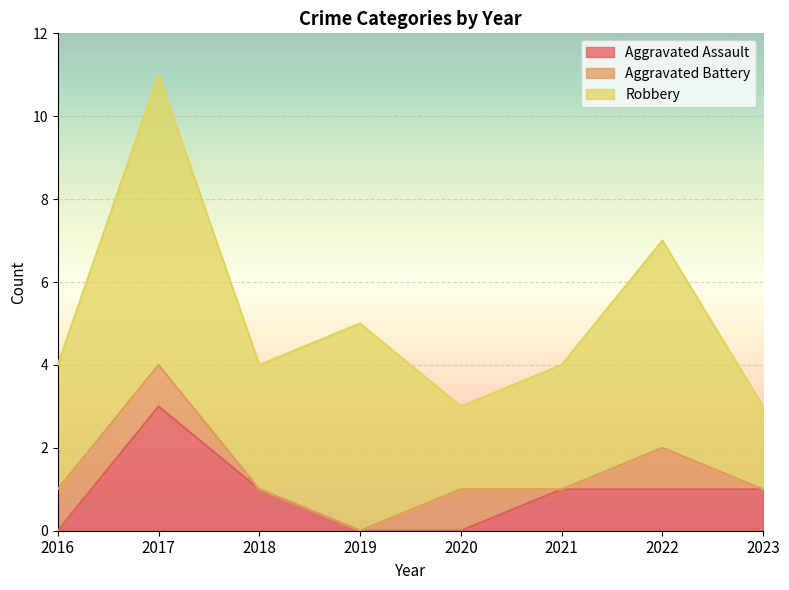

How many lines are shown in the chart?

3